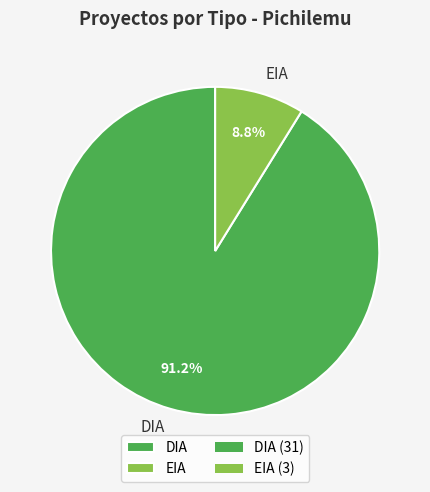

To the nearest percent, what is the difference between the DIA and EIA slice percentages?

82%